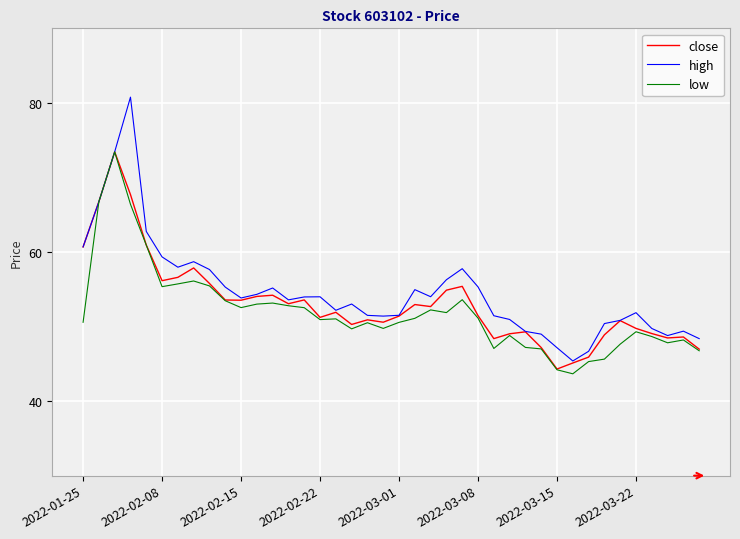

What is the smallest value displayed?

43.7